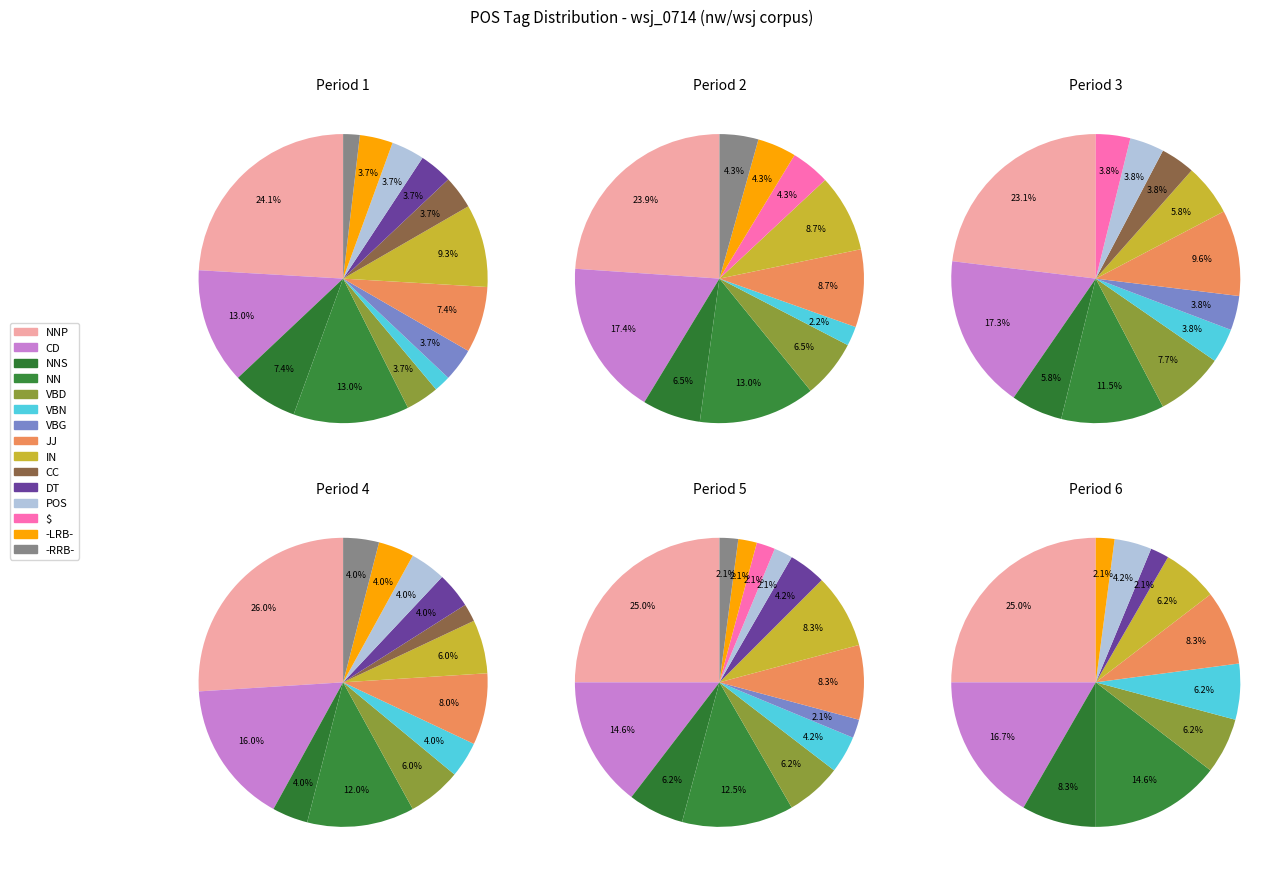

Which category has the biggest portion of the pie?

NNP